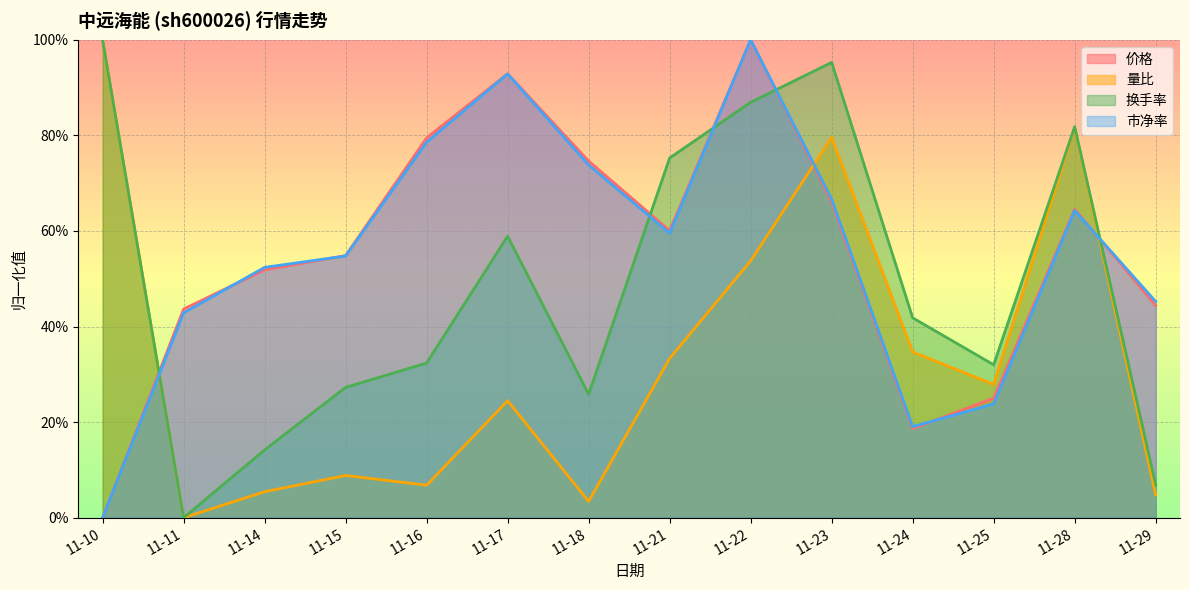

At which category does 换手率 reach its first local peak?

11-17